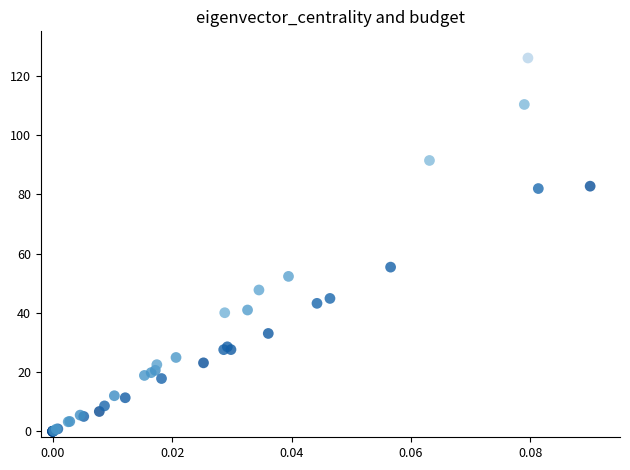

What Y value in the scatter plot is closest to 63?

55.4